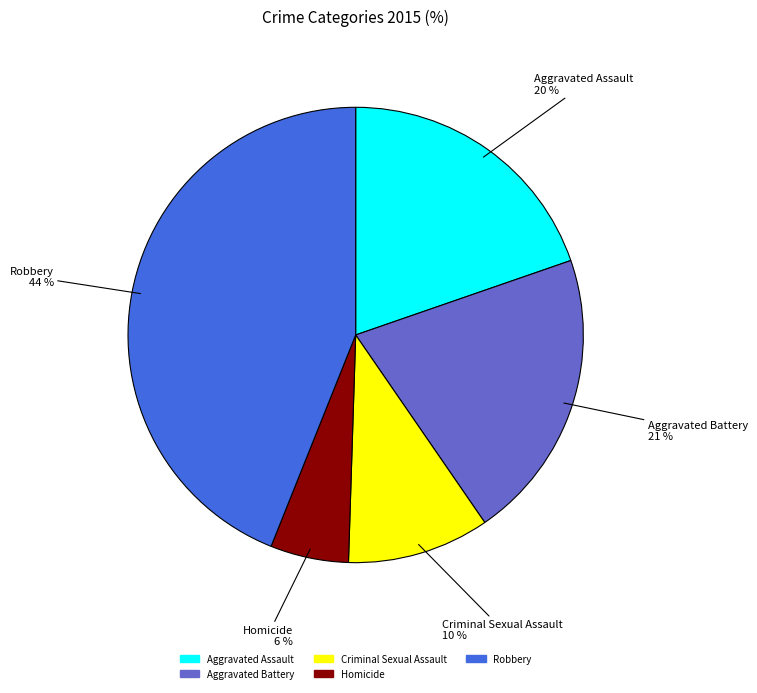

Which category has the smallest portion of the pie?

Homicide